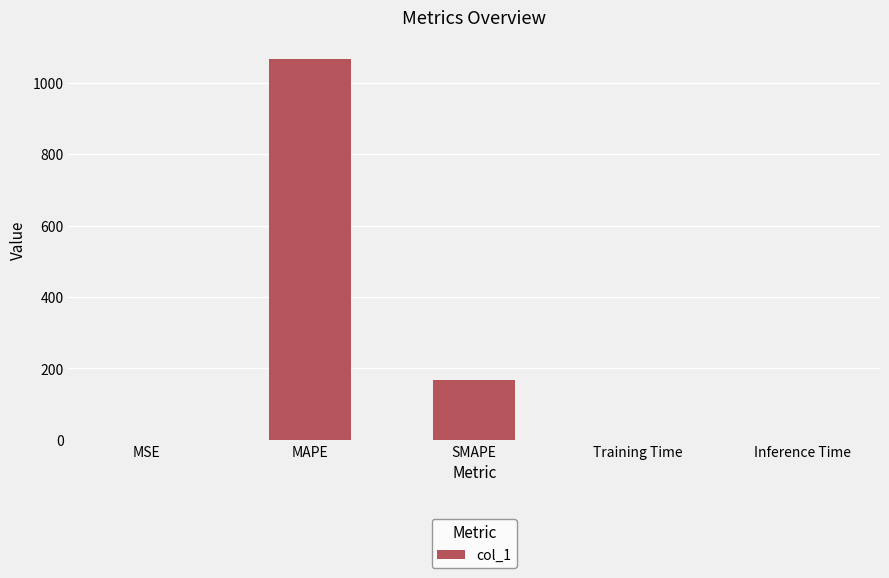

True or false: the data shows 368.6 at MAPE.

False